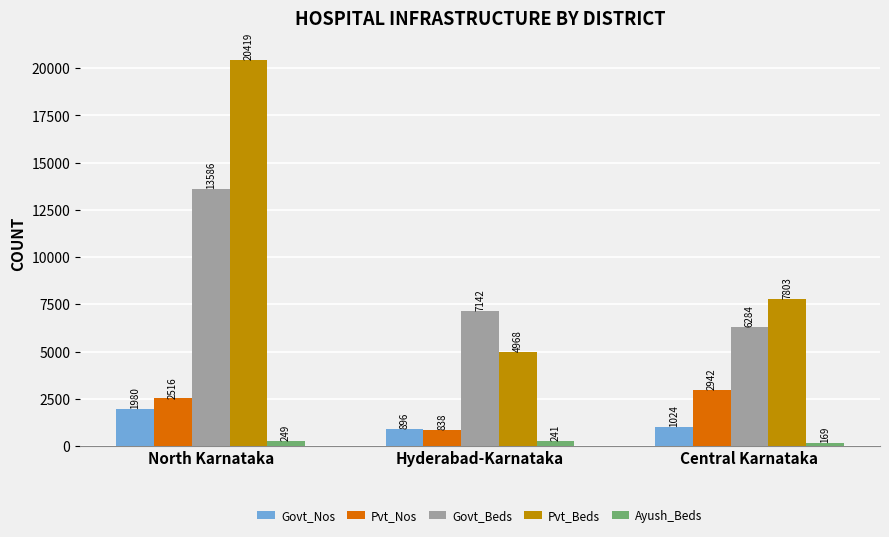

True or false: Pvt_Nos has a value of 816 at North Karnataka.

False